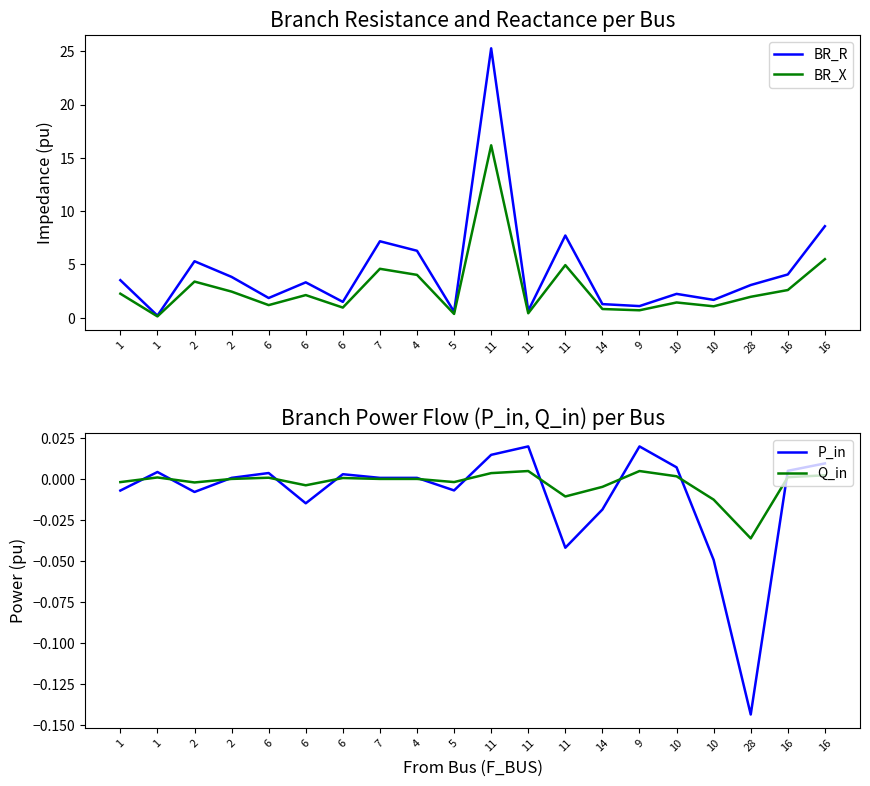

Between 6 and 2, which is larger?

2